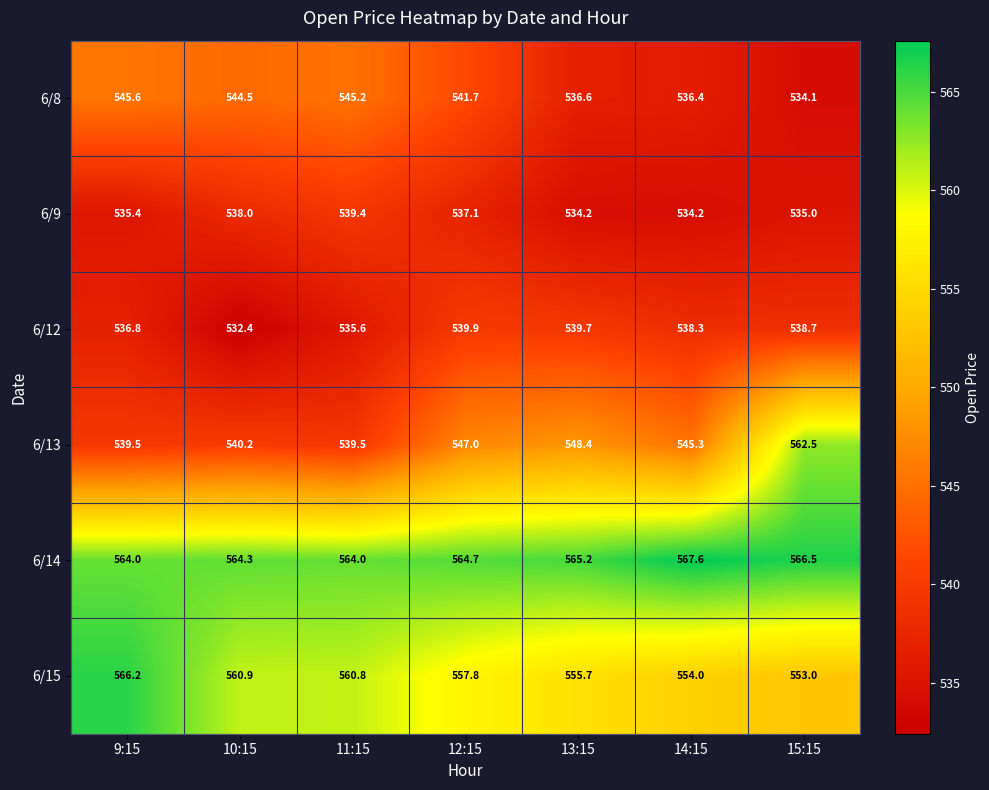

Is it true that 6/9 equals 539.4 at 11:15?

True